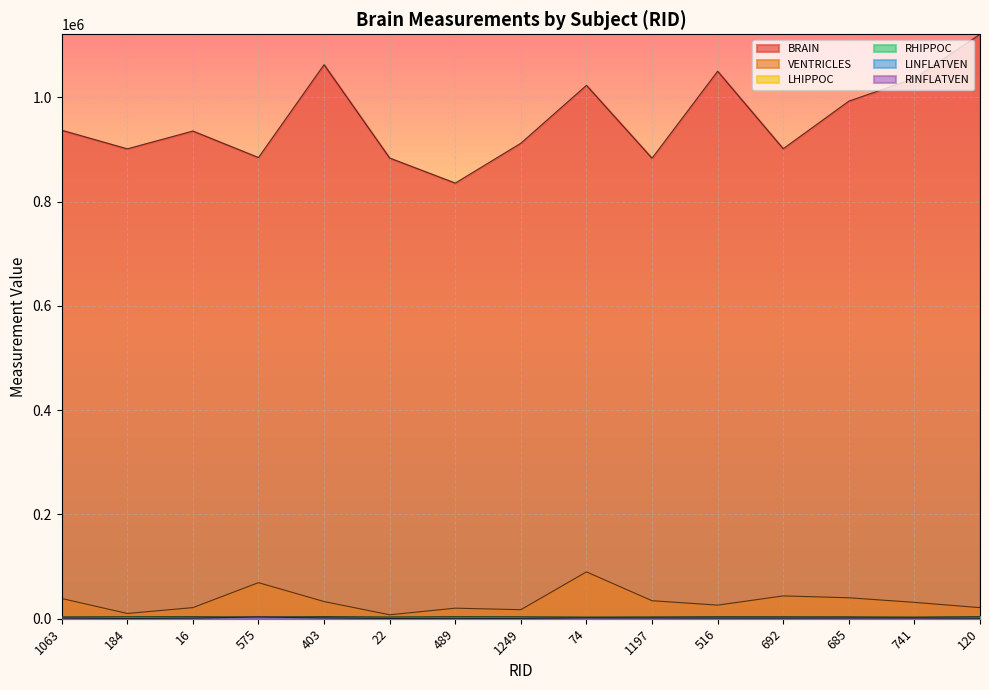

Between which two adjacent categories do RHIPPOC and LHIPPOC first intersect?

1063 and 184